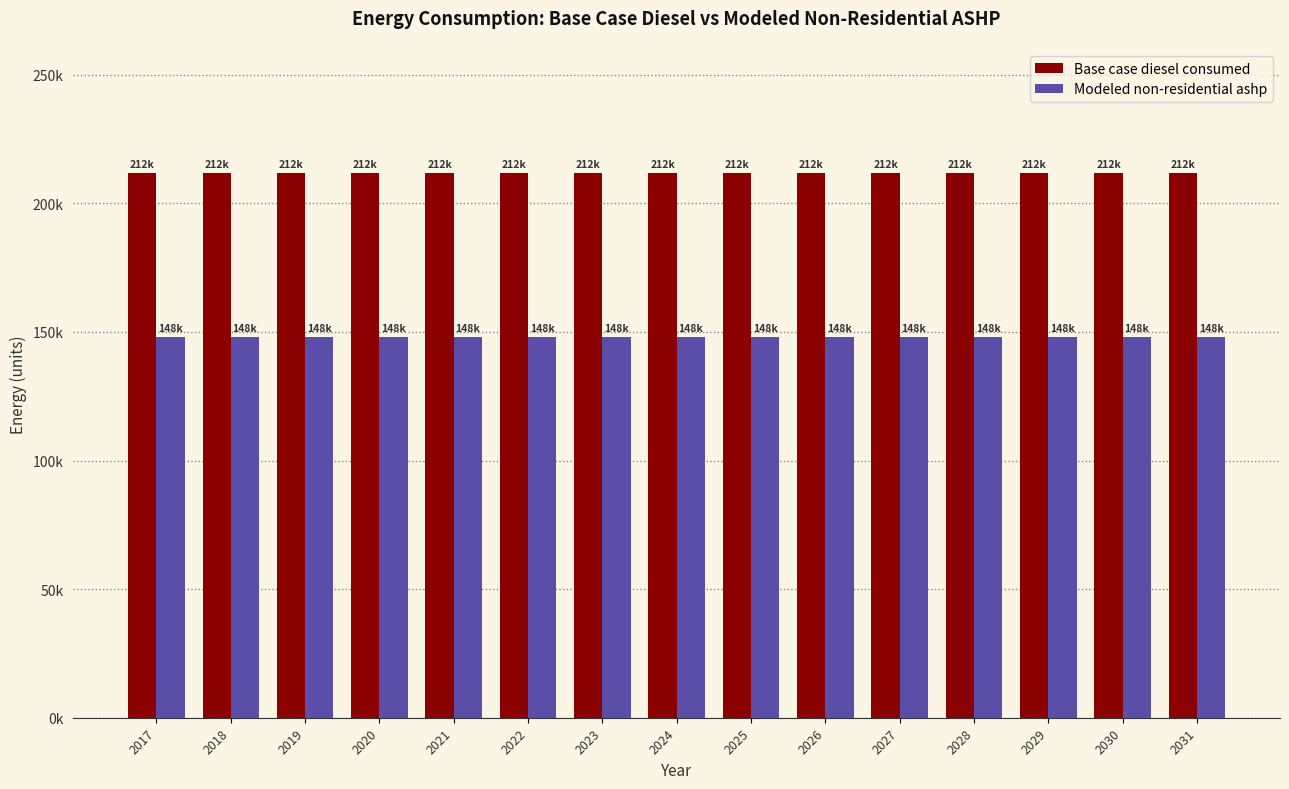

List the labels in order of Modeled non-residential ashp value, smallest first.

2017, 2018, 2019, 2020, 2021, 2022, 2023, 2024, 2025, 2026, 2027, 2028, 2029, 2030, 2031